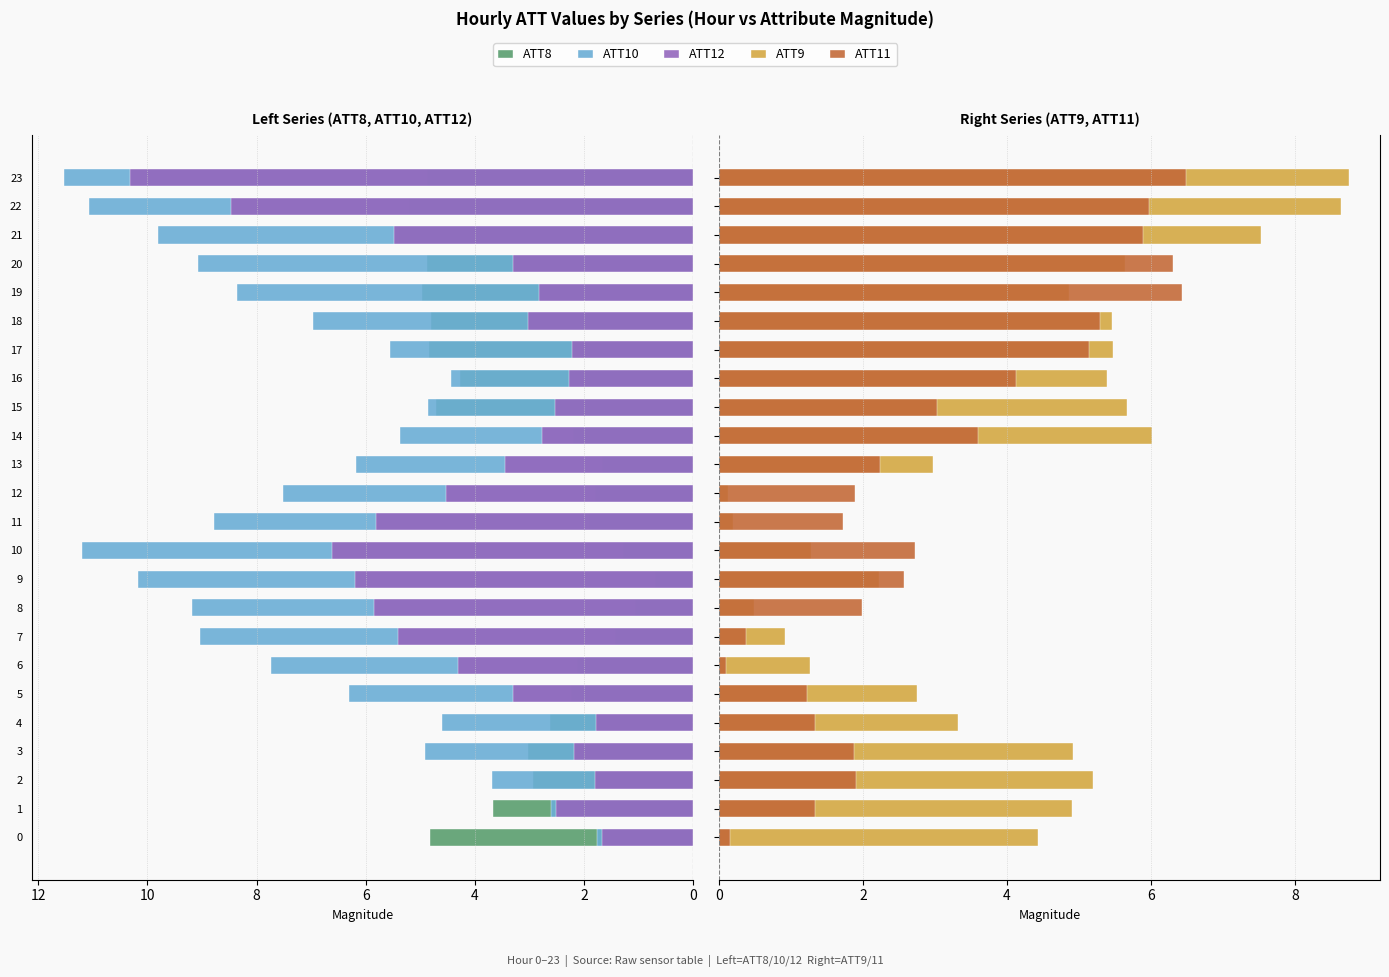

What is the total value across all series at 22?

39.4